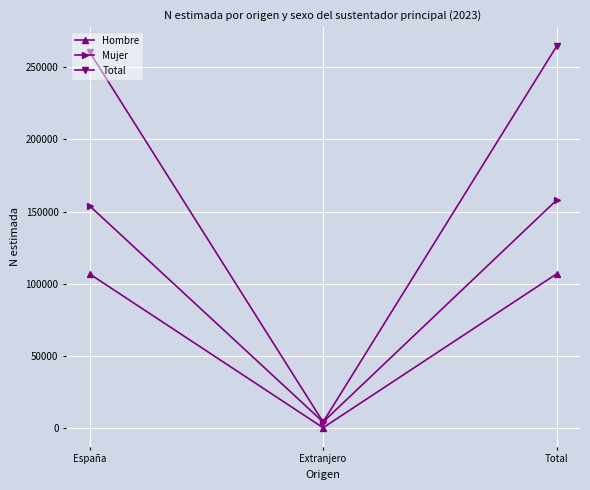

What is the total value across all series at España?

521468